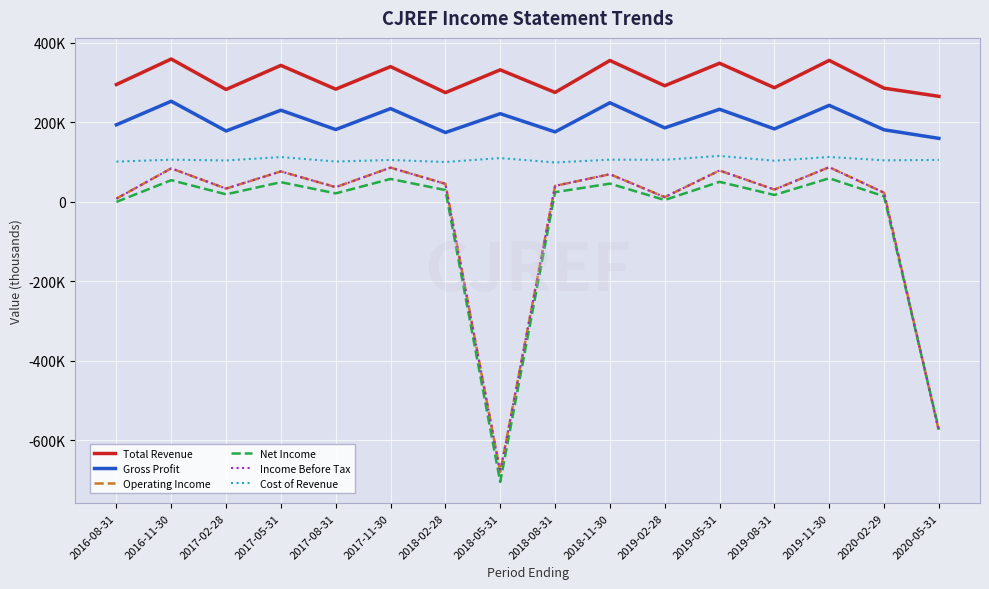

What is the value of the Income Before Tax point at the 15th from the left?

23100